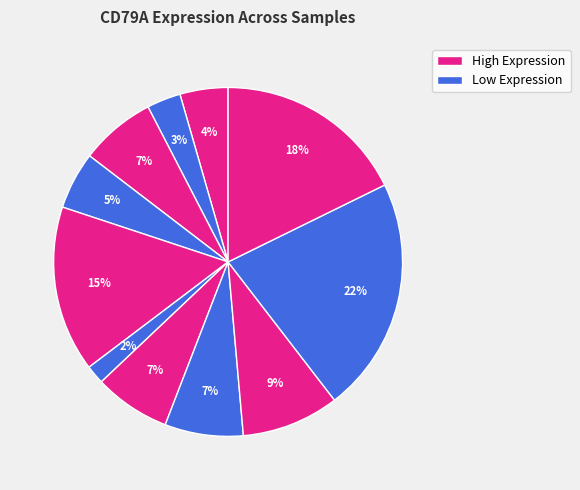

How many segments does this pie chart have?

11